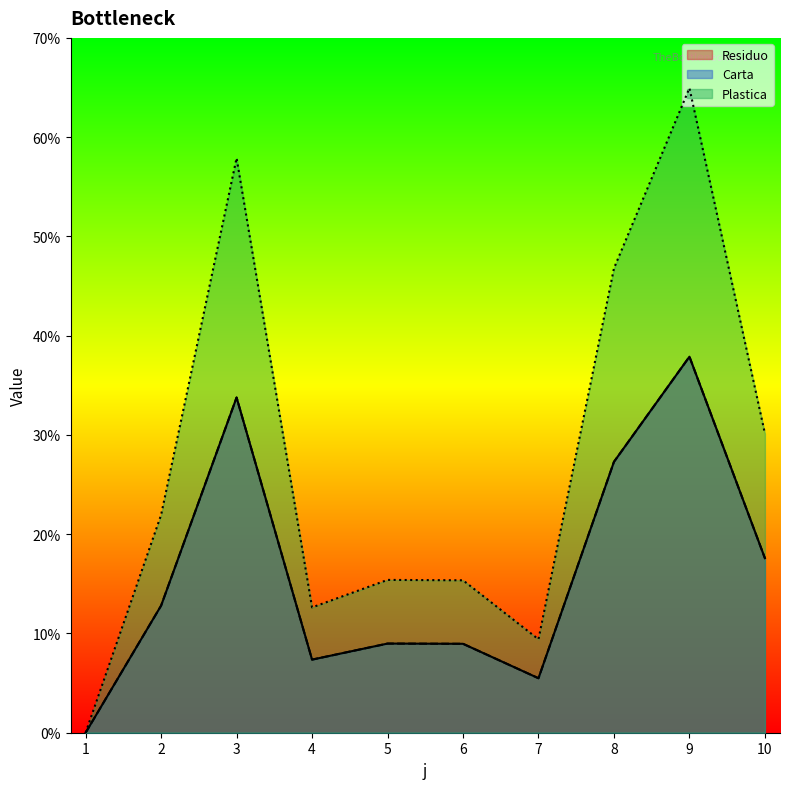

Does the chart display data point markers on the line(s)?

No